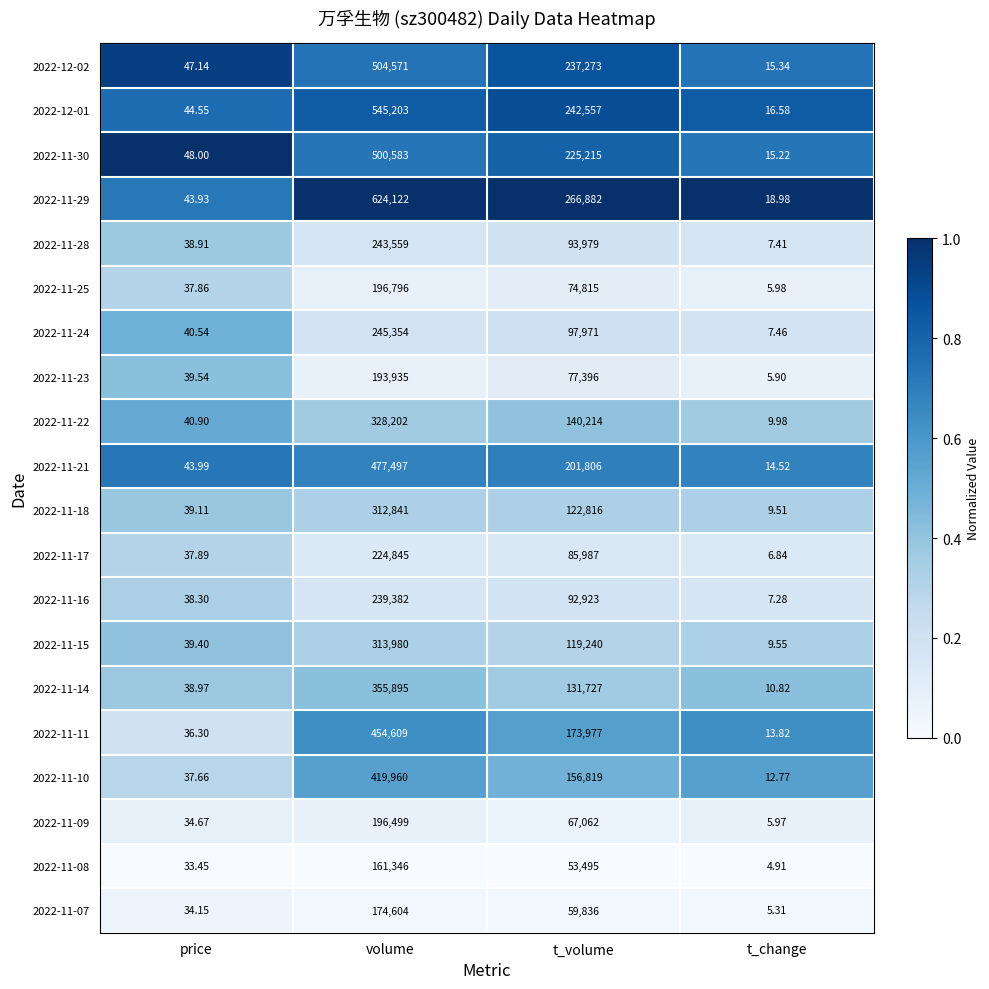

At which label does 2022-11-25 reach its minimum?

t_change